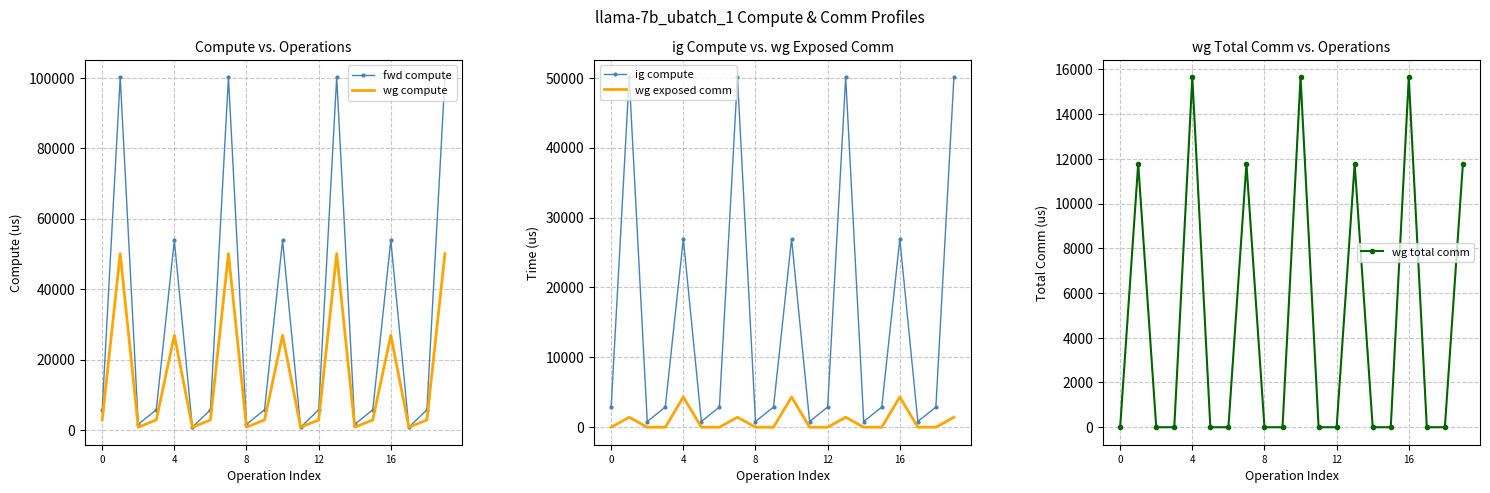

At how many categories does at least one series exceed 34834?

7